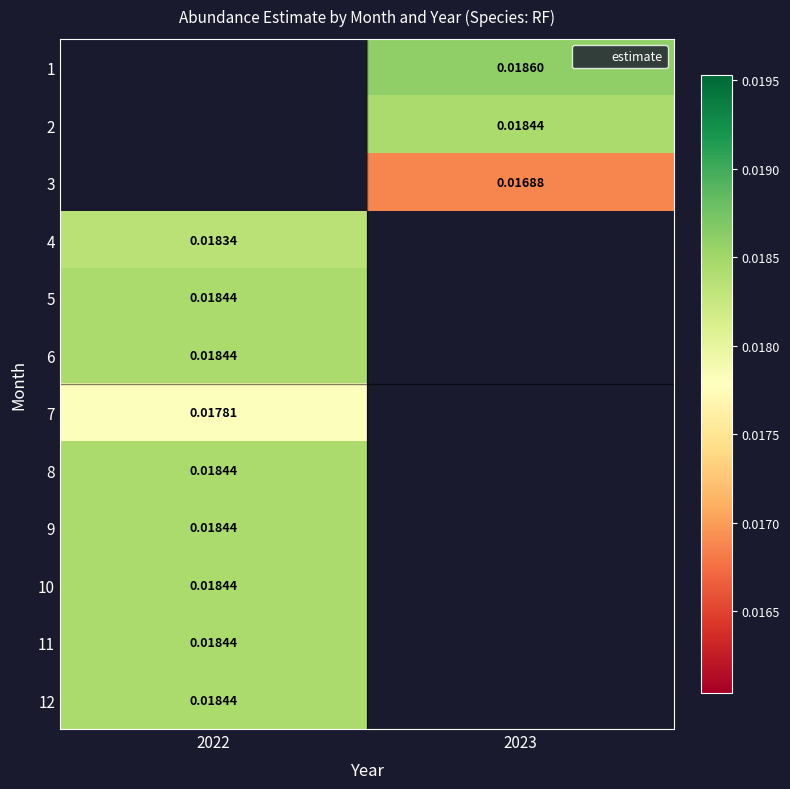

Which label corresponds to the largest value in the chart?

2023